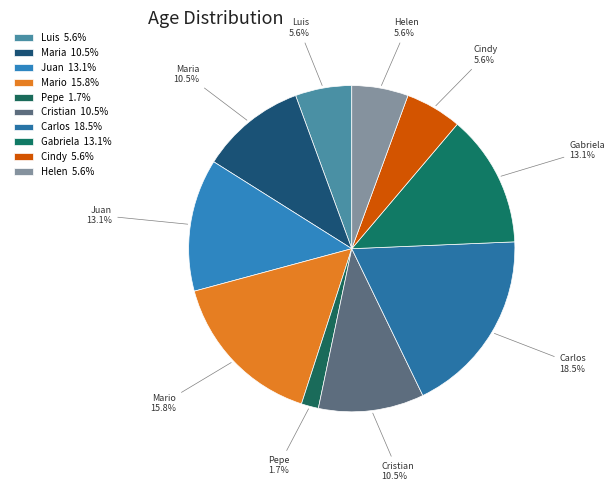

To the nearest percent, what is the difference between the Helen and Gabriela slice percentages?

8%